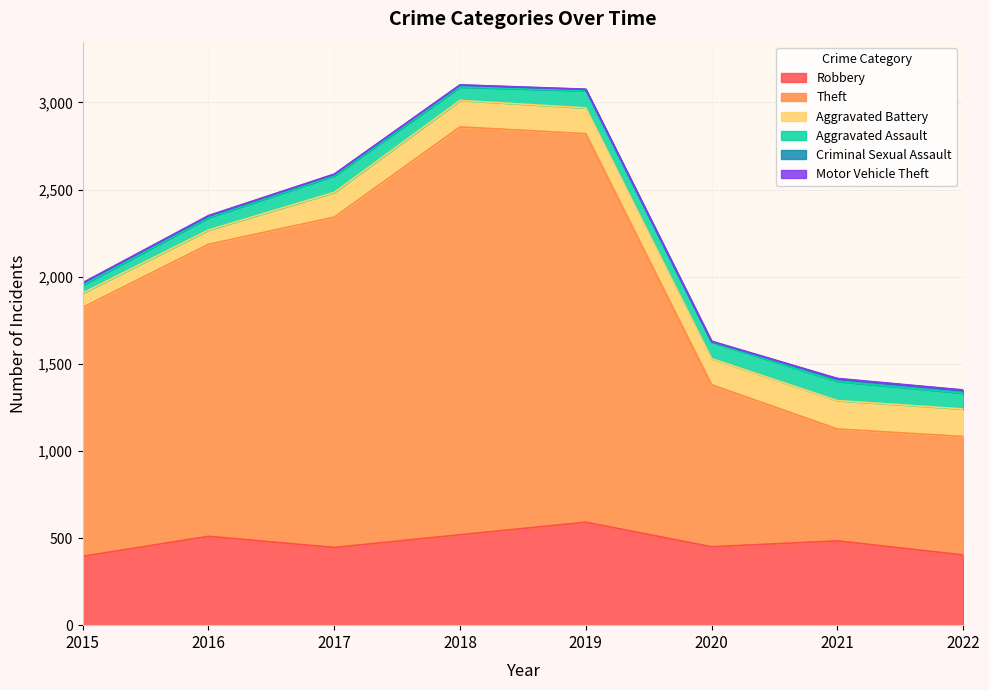

At which category does Robbery reach its first local valley?

2017